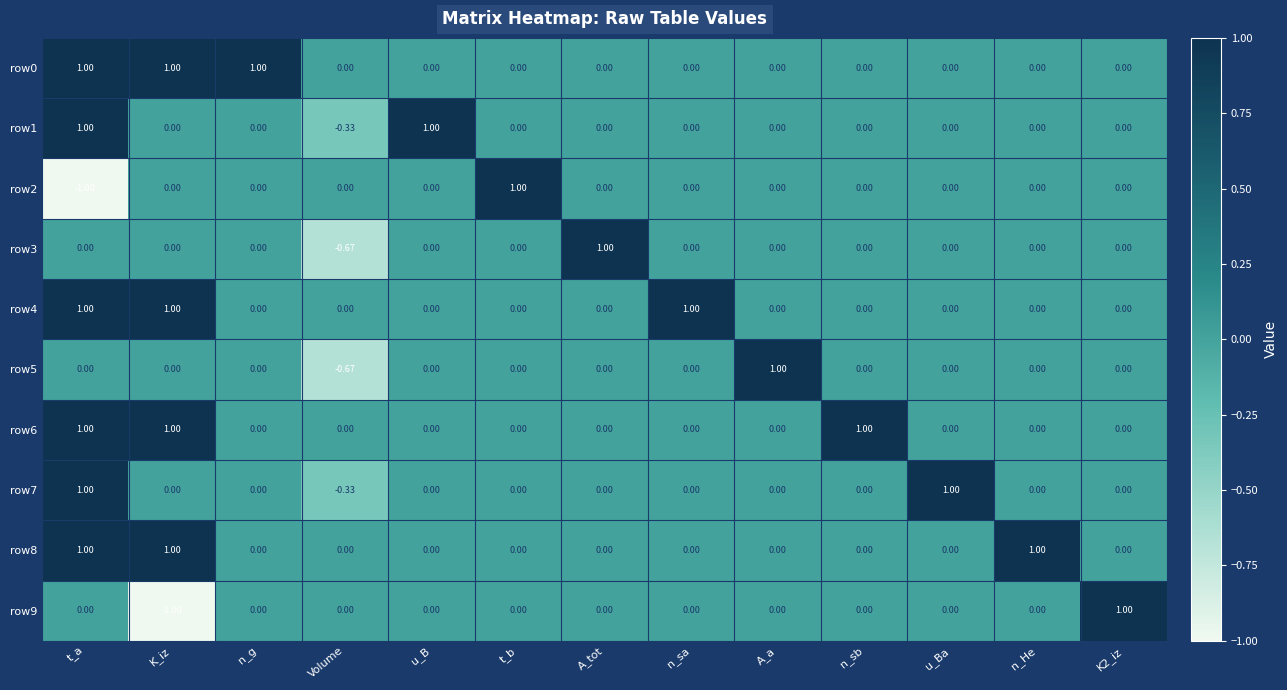

Which category has the highest value in the row3 series?

A_tot